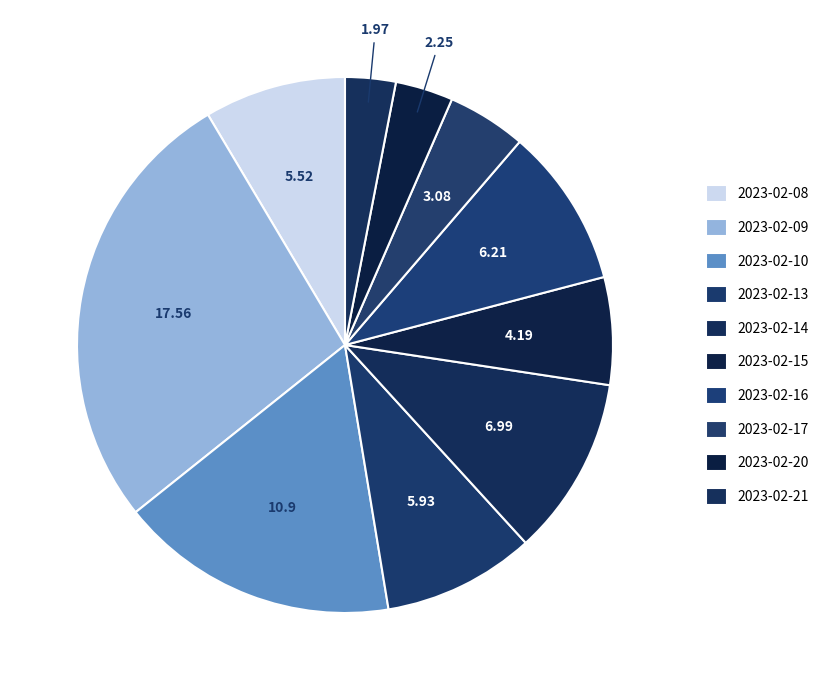

True or false: 2023-02-17 accounts for 15% of the total.

False